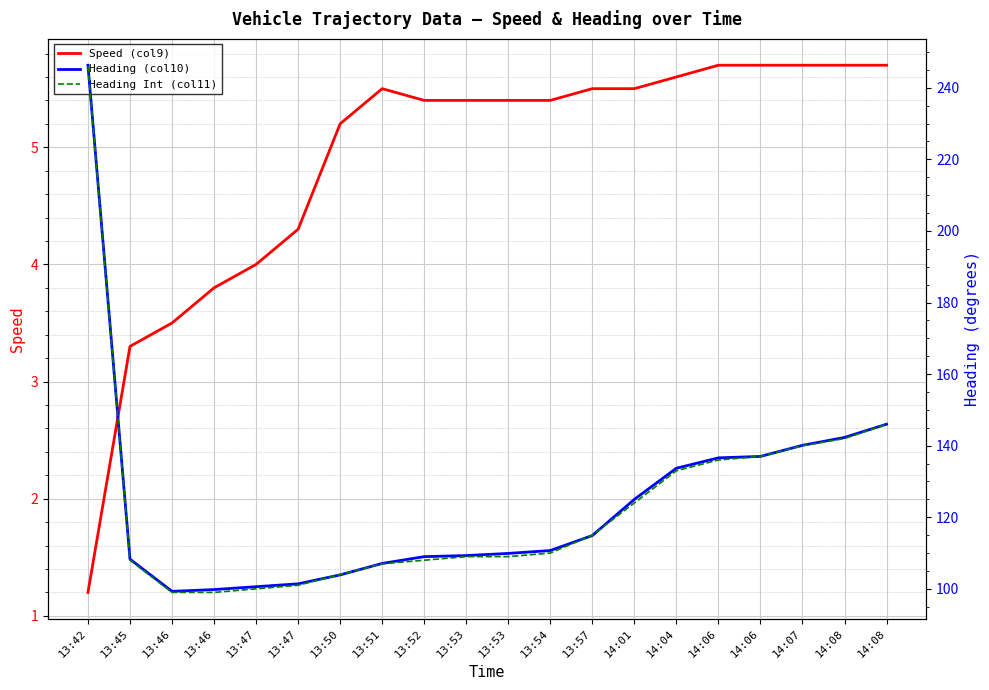

Does the chart display data point markers on the line(s)?

No